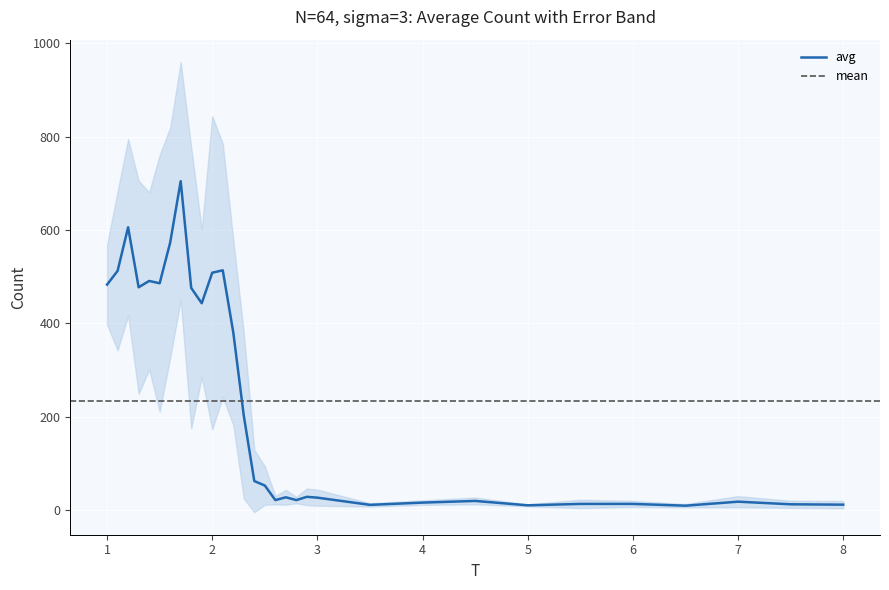

Reading right to left, list all the values displayed in this chart.

8.0=11.2	7.5=12.0	7.0=17.6	6.5=9.0	6.0=12.8	5.5=12.8	5.0=9.8	4.5=19.2	4.0=15.6	3.5=10.8	3.0=26.2	2.9=28.0	2.8=21.0	2.7=27.0	2.6=21.0	2.5=52.2	2.4=61.8	2.3=201.8	2.2=380.4	2.1=513.4	2.0=508.2	1.9=442.8	1.8=475.6	1.7=704.4	1.6=572.8	1.5=485.6	1.4=490.6	1.3=477.0	1.2=605.6	1.1=512.2	1.0=482.8